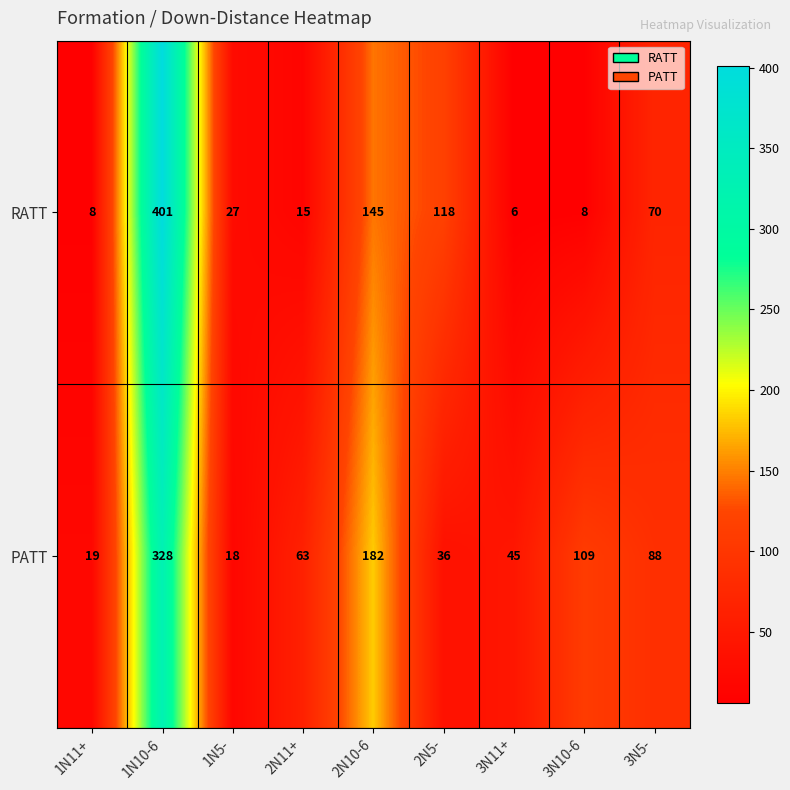

What is the minimum value shown in the chart?

6